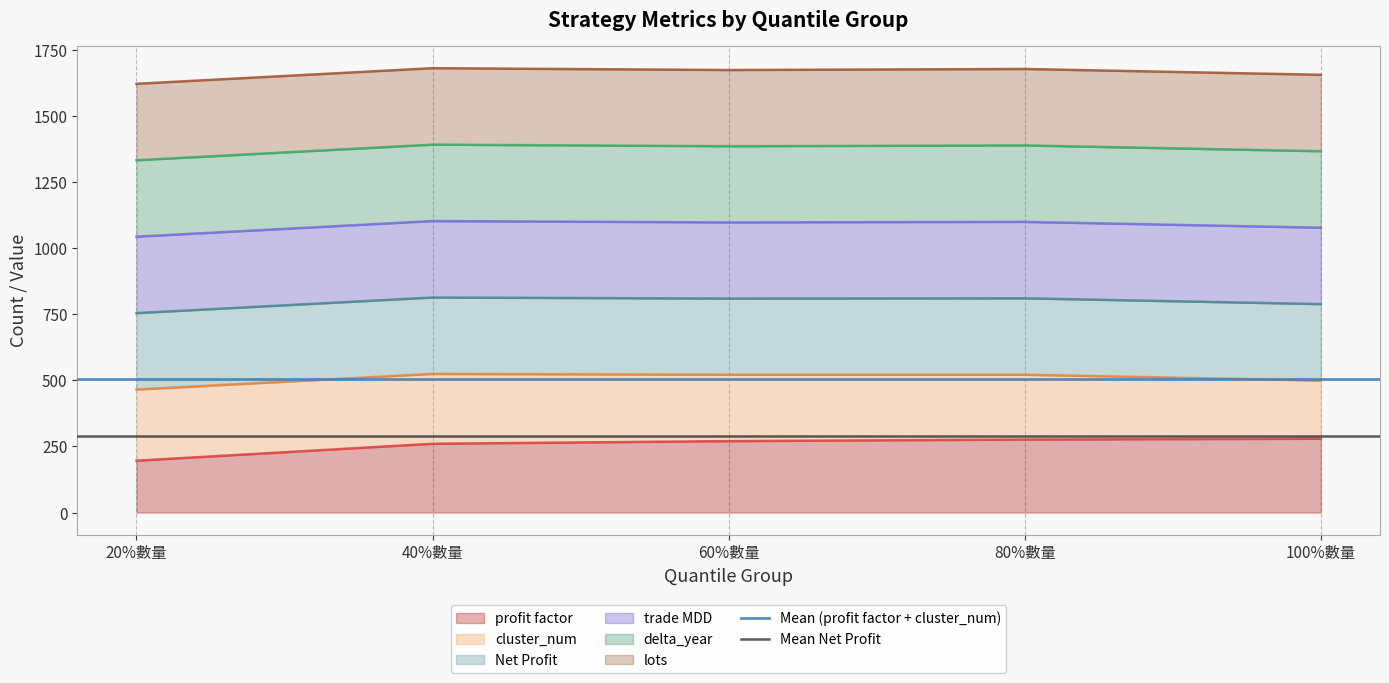

What is the sum of the Mean Net Profit values at 20%數量 and 40%數量?

577.6